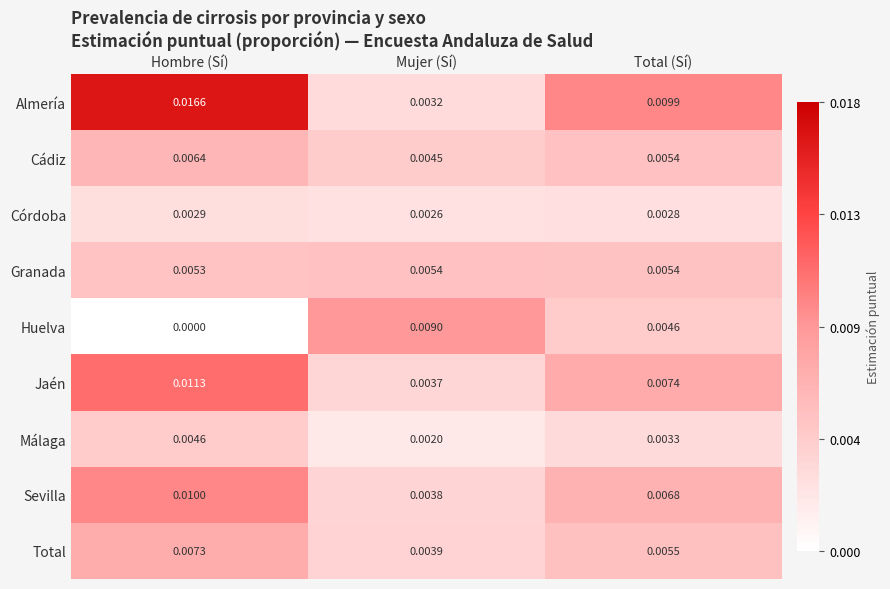

At which category is the sum across all series the highest?

Hombre (Sí)